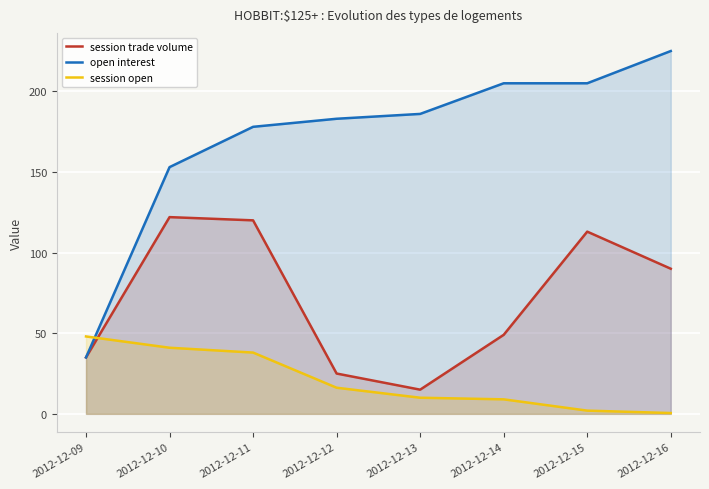

At which label does open interest first exceed 186?

2012-12-14